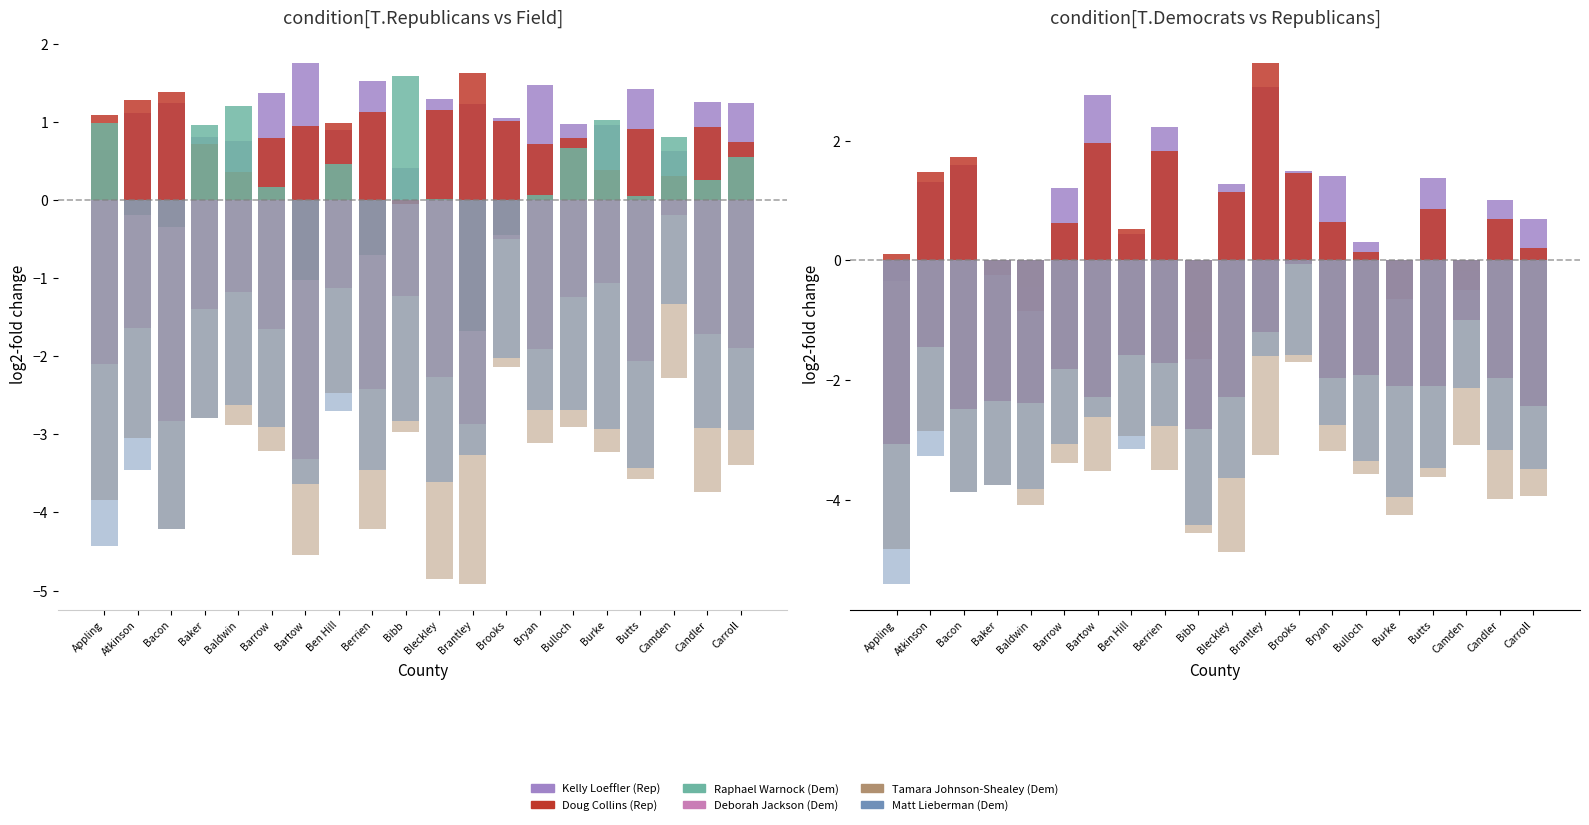

The Deborah Jackson (Dem) series shows -1.2 at Candler. True or false?

False